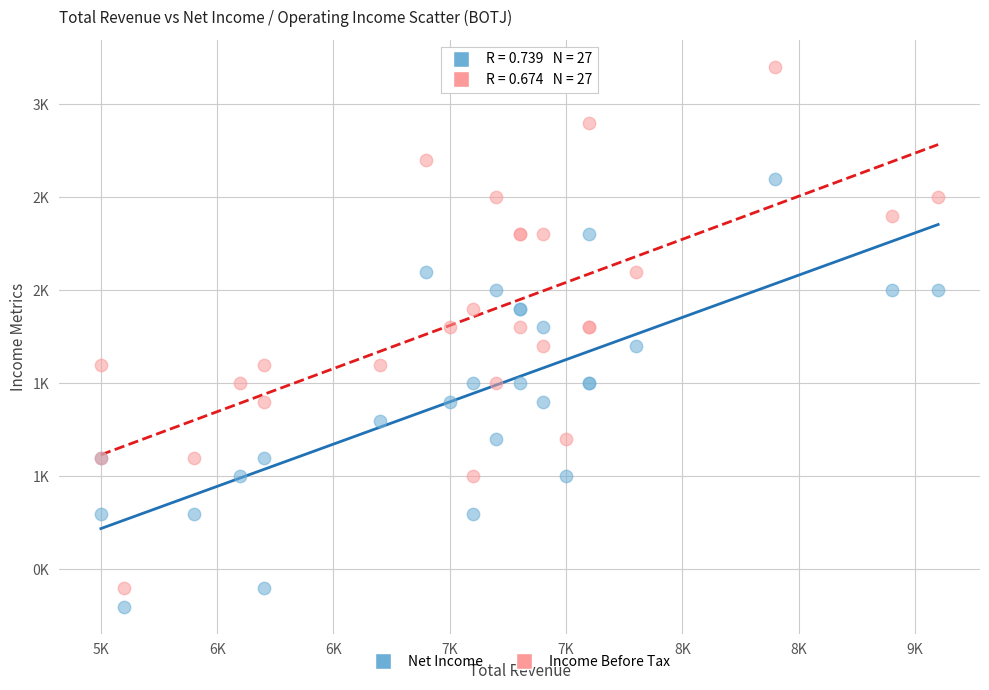

Which series has the largest Y range (max minus min)?

Income Before Tax